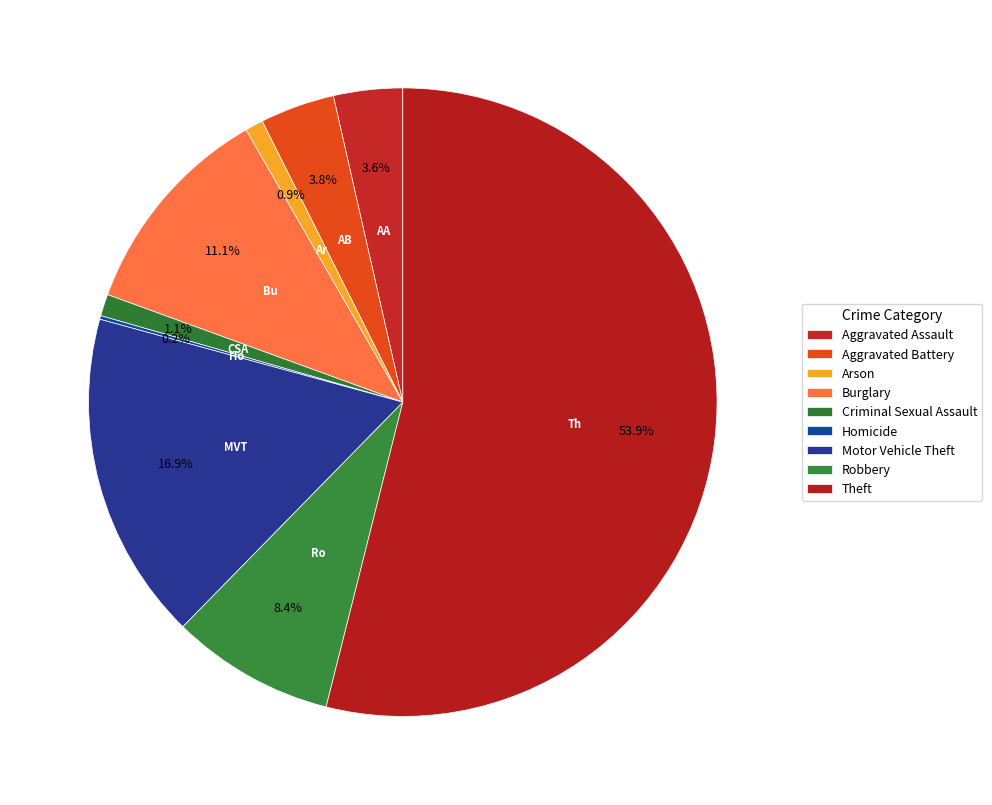

What is the majority slice?

Theft